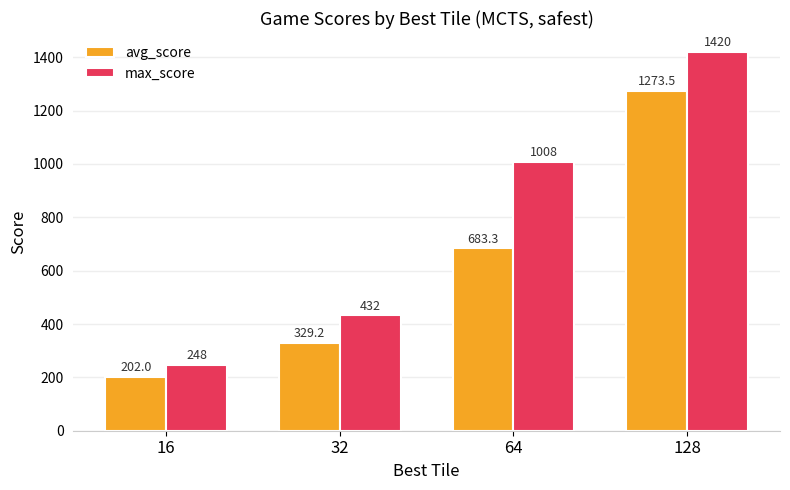

Which series has the largest range (max minus min)?

max_score